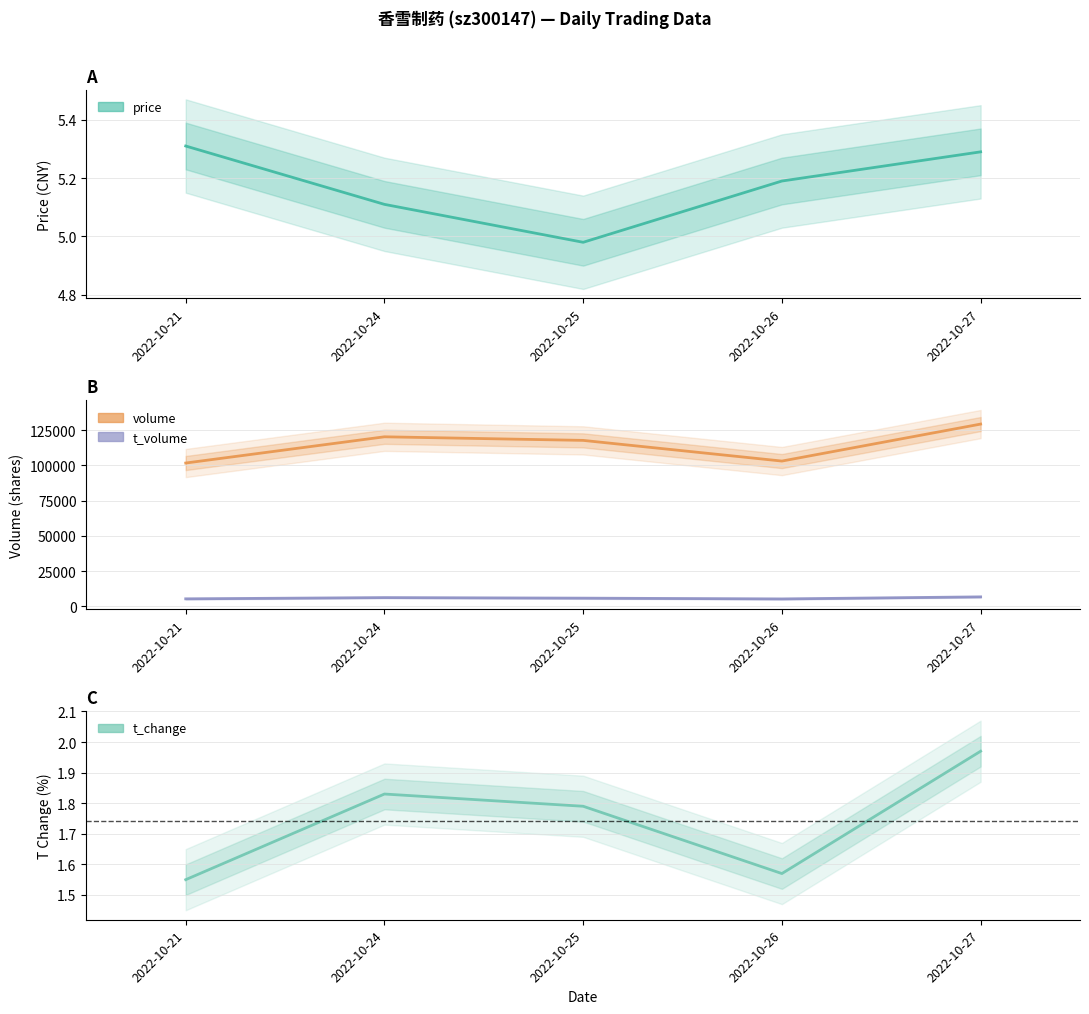

What is the difference between the highest and lowest values at 2022-10-27?

129224.0